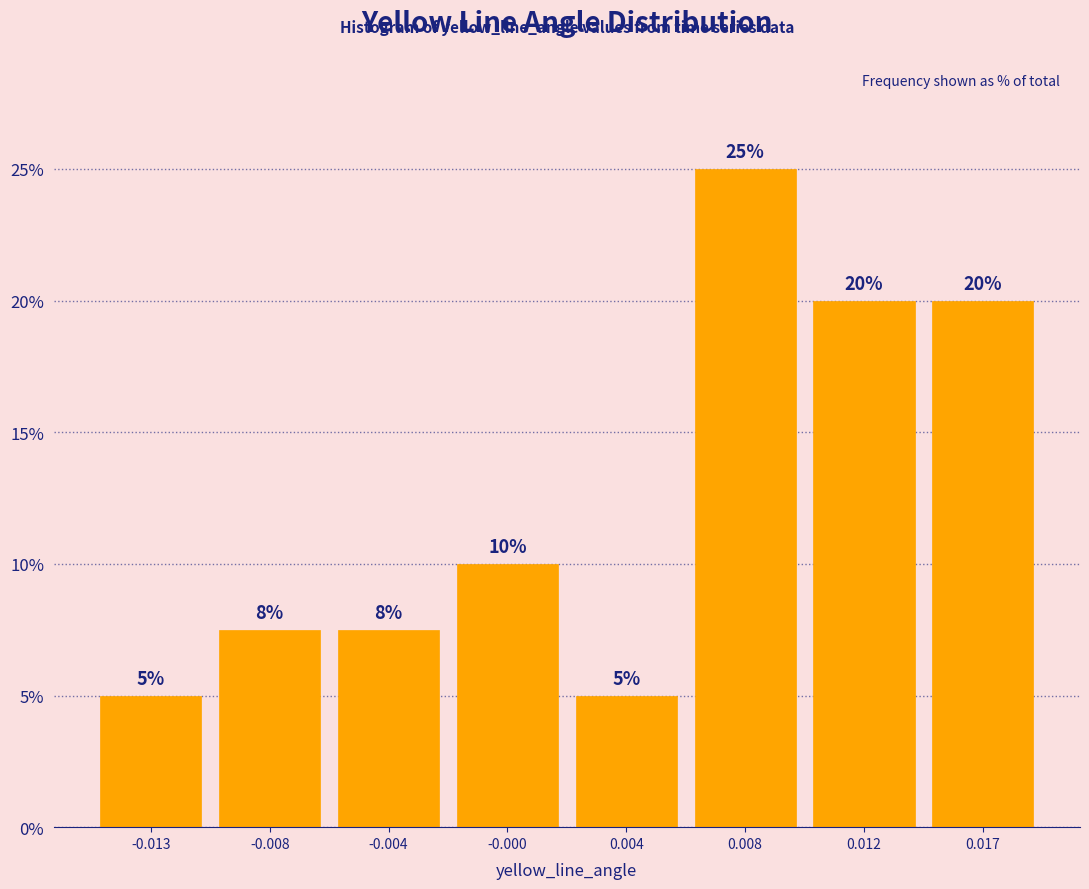

Between -0.013 and -0.004, which is larger?

-0.004